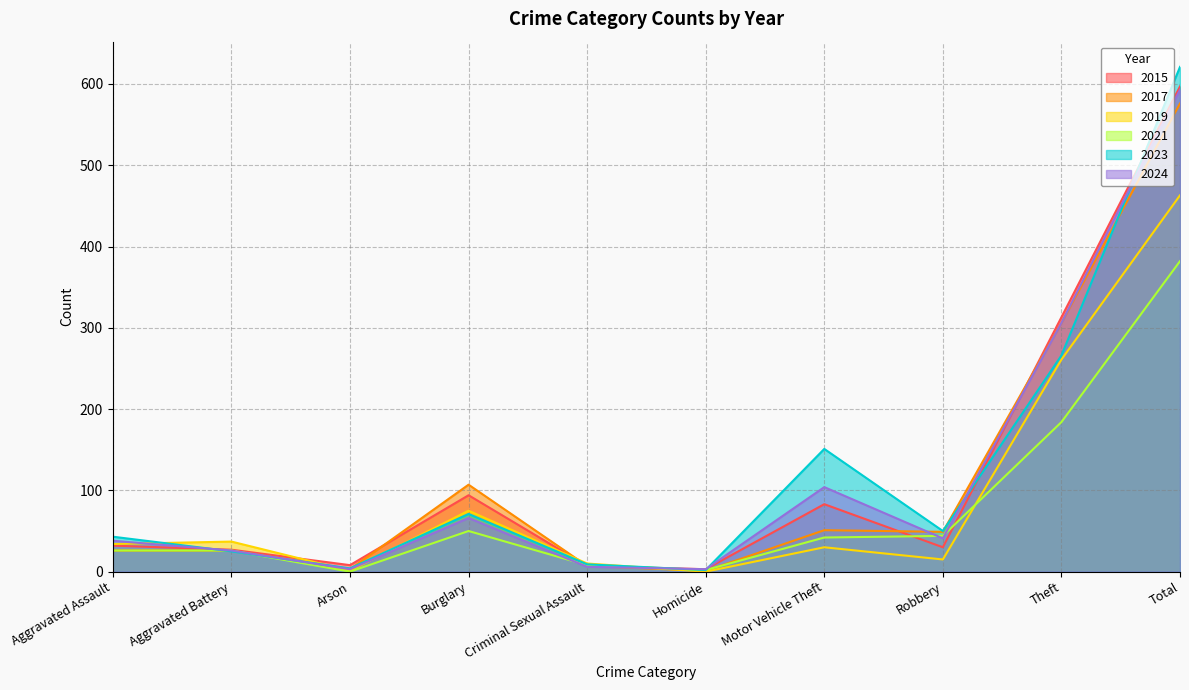

Is the value of 2017 at Robbery greater than the value of 2019 at Motor Vehicle Theft?

Yes